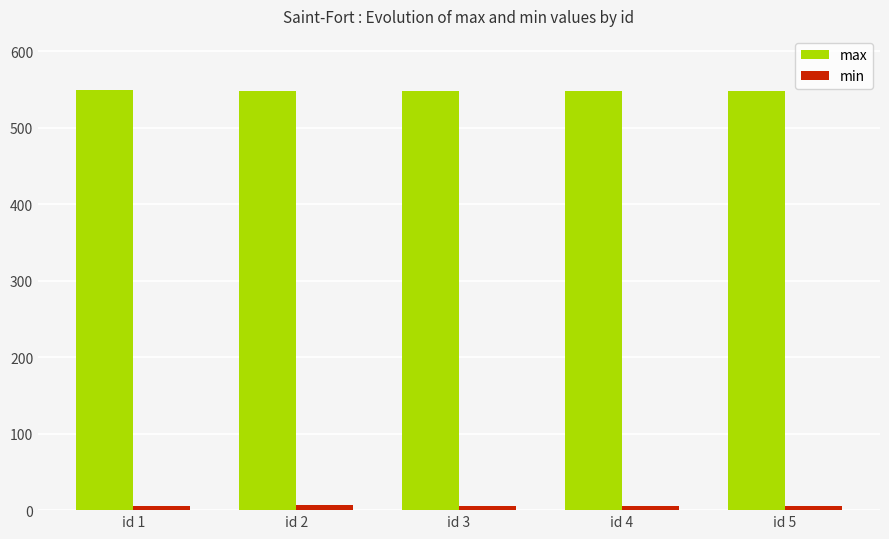

Are the bars grouped side by side (vs. stacked)?

Yes